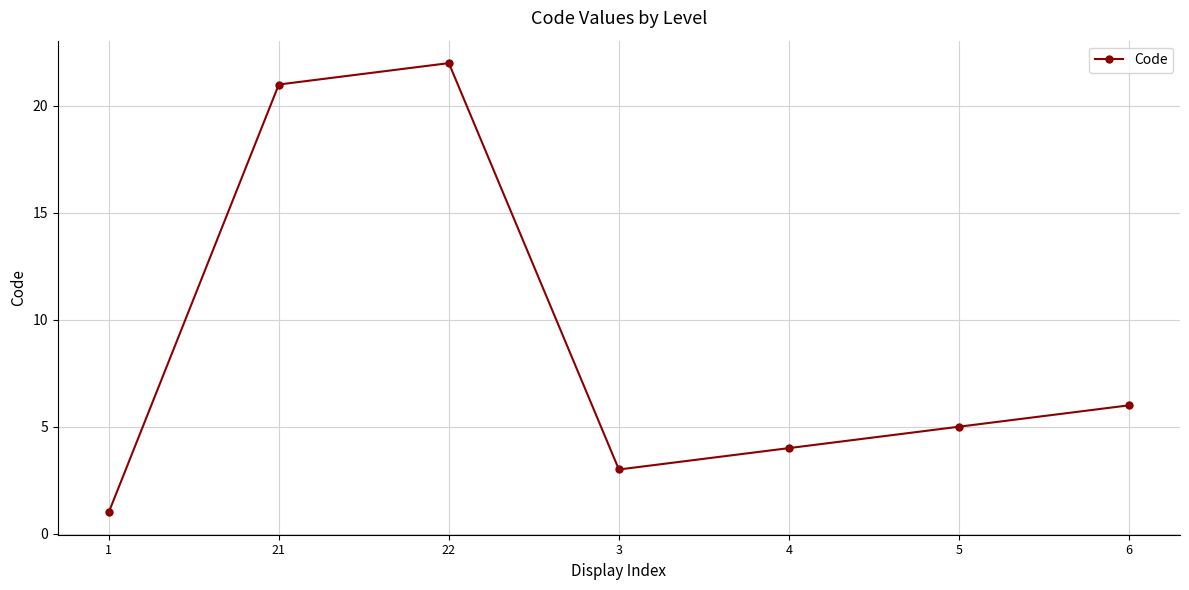

What is the value of the 2nd point from the left?

21